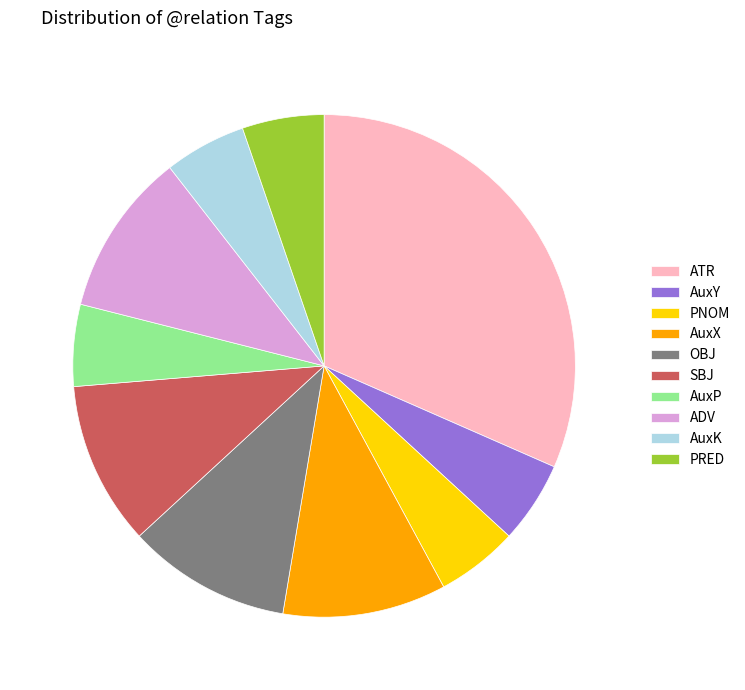

The ADV slice represents 15% of the pie. True or false?

False